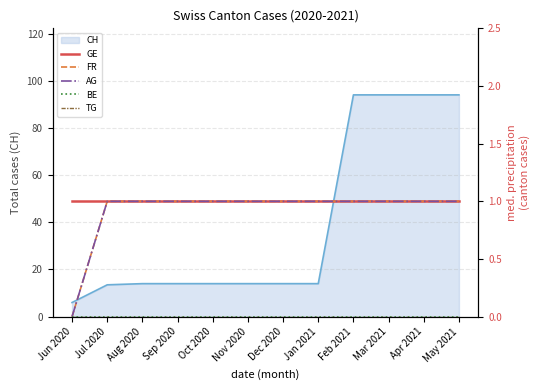

True or false: CH has a value of 22.6 at Oct 2020.

False